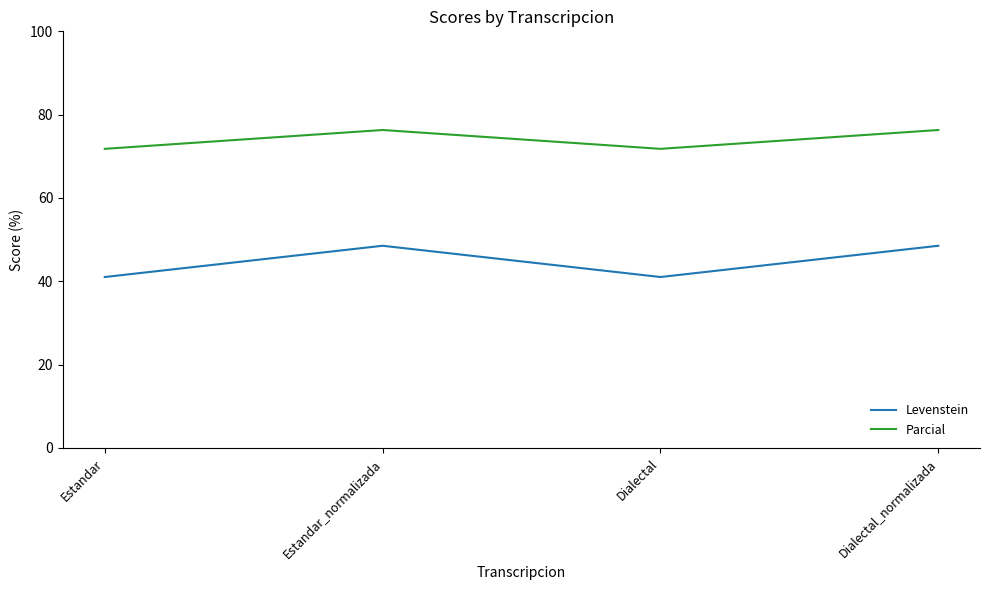

What is the lowest value of the Levenstein series?

41.0